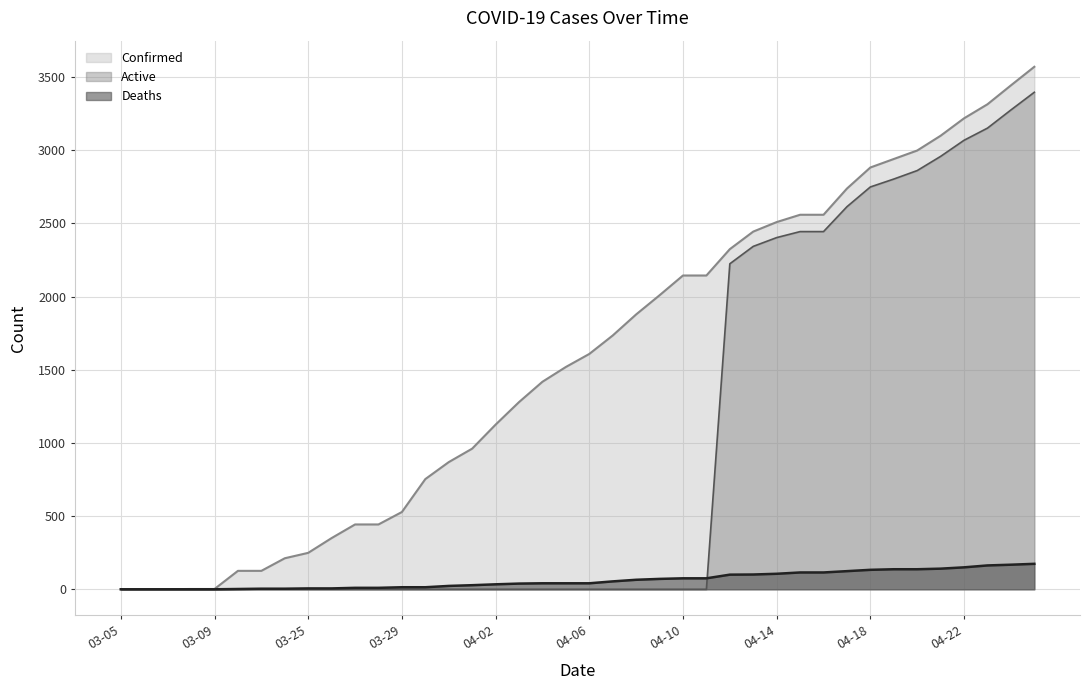

Does the chart display data point markers on the line(s)?

No